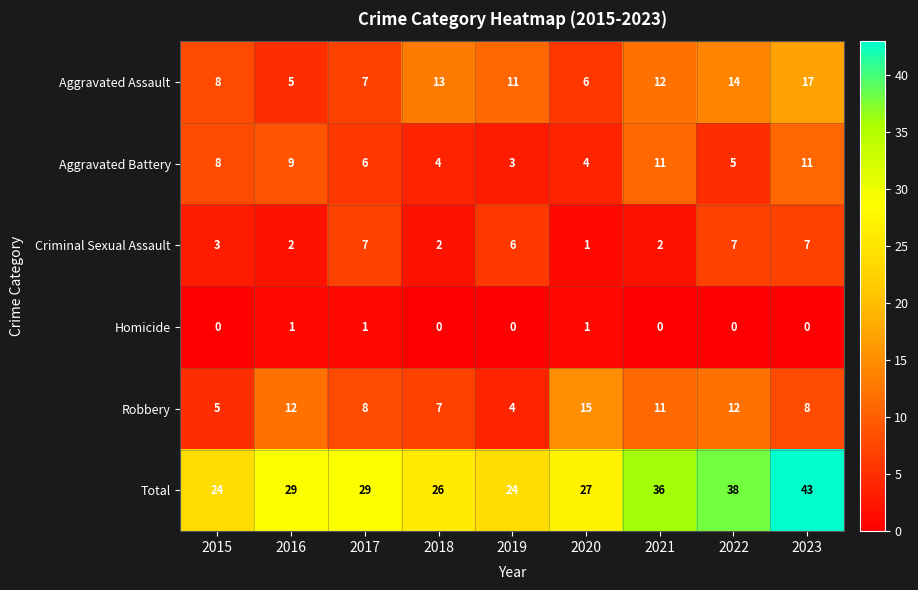

What is the sum of the Aggravated Assault values at 2016 and 2020?

11